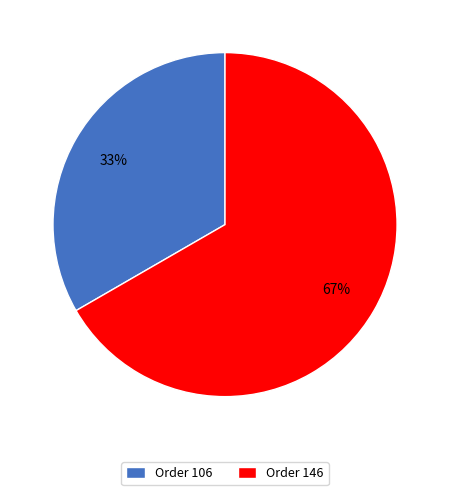

Which slice represents more than half of the pie?

Order 146